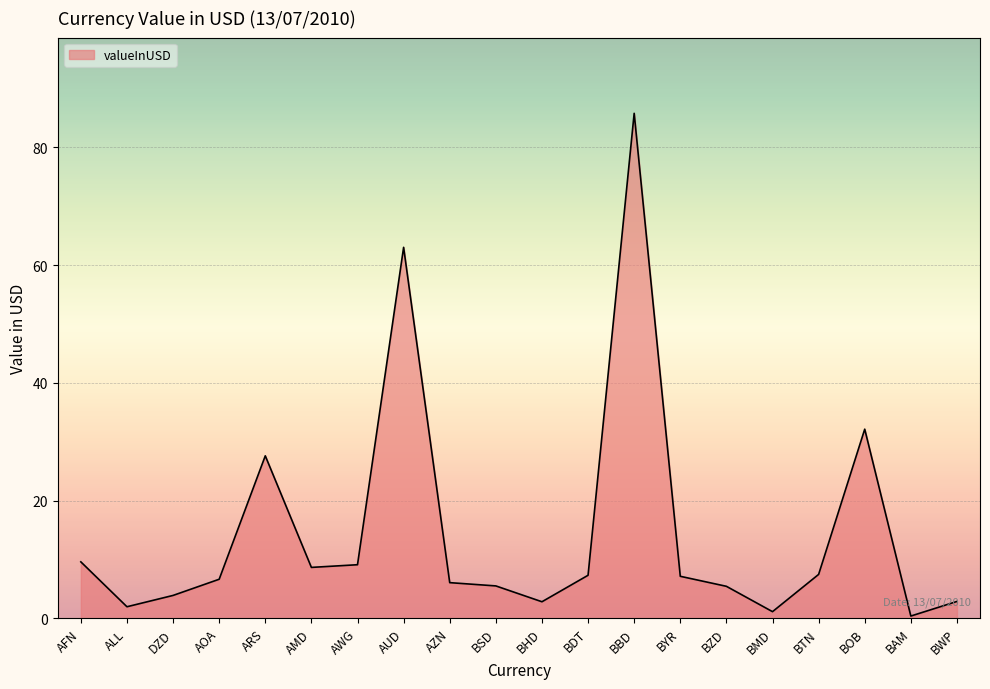

What is the difference between the maximum and minimum values?

85.4